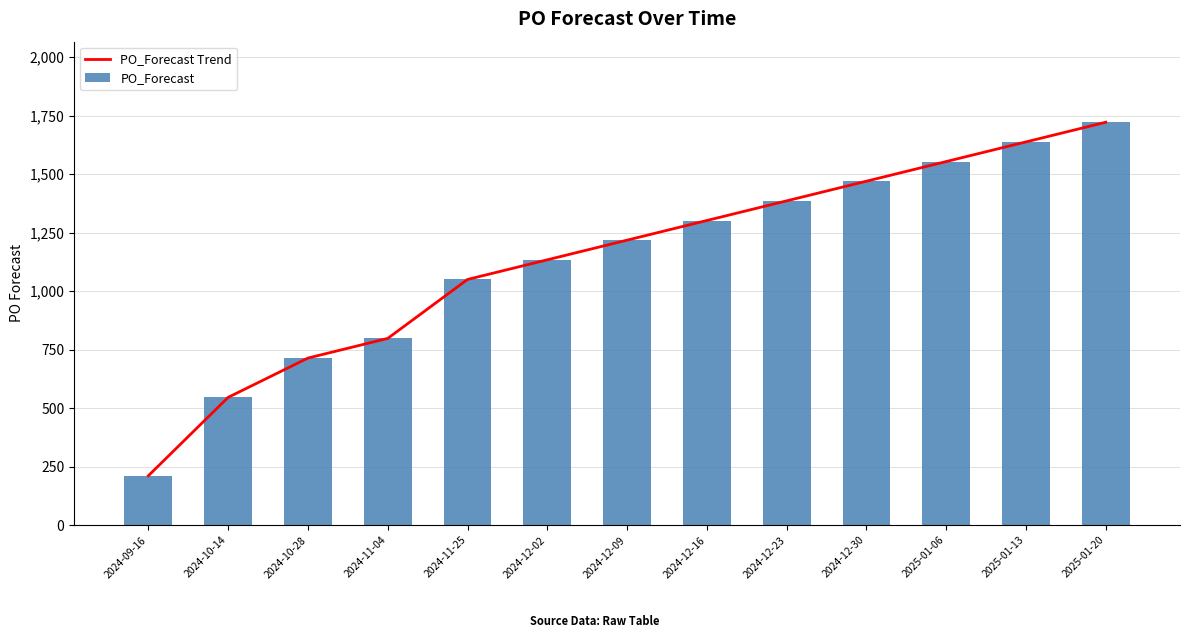

Rank the categories by PO_Forecast Trend value from lowest to highest.

2024-09-16, 2024-10-14, 2024-10-28, 2024-11-04, 2024-11-25, 2024-12-02, 2024-12-09, 2024-12-16, 2024-12-23, 2024-12-30, 2025-01-06, 2025-01-13, 2025-01-20